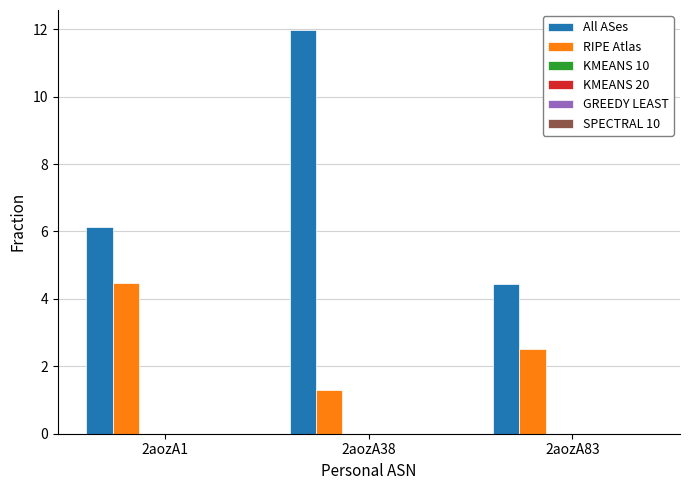

How many values in the RIPE Atlas series exceed 2?

2